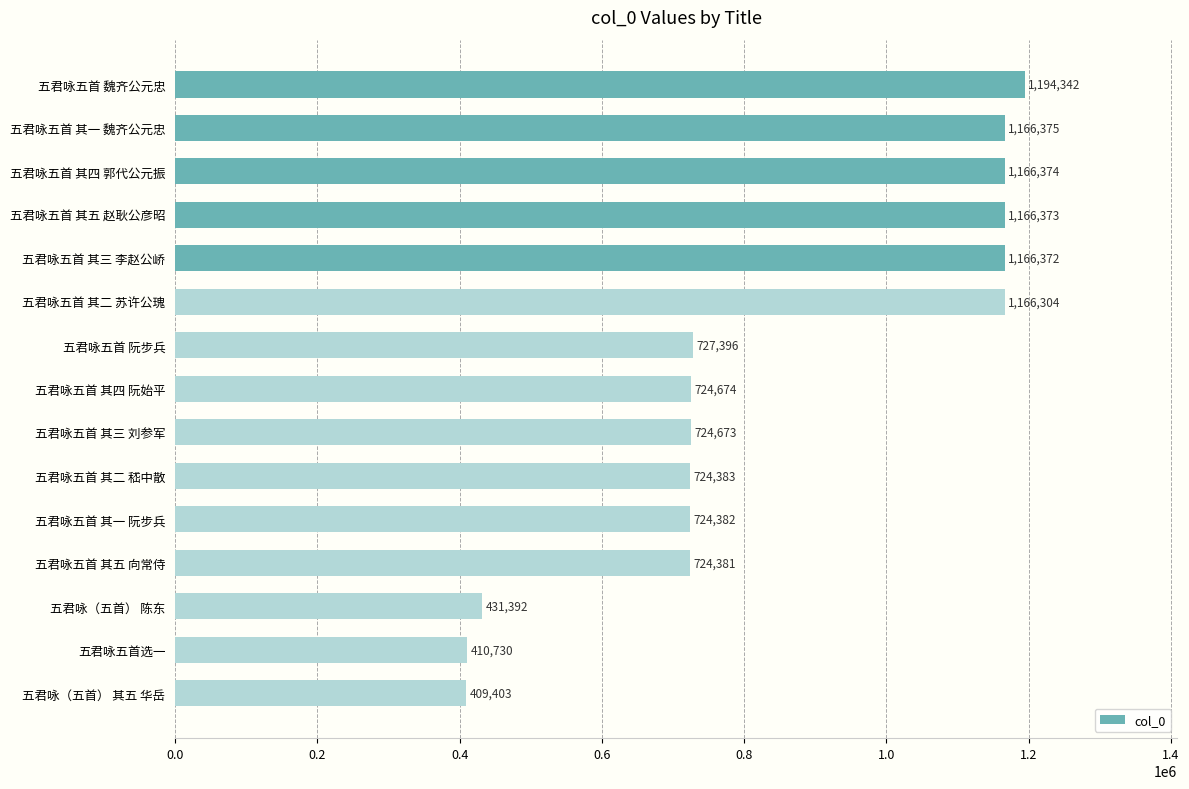

At which category does the chart reach its minimum across all series?

五君咏（五首） 其五 华岳